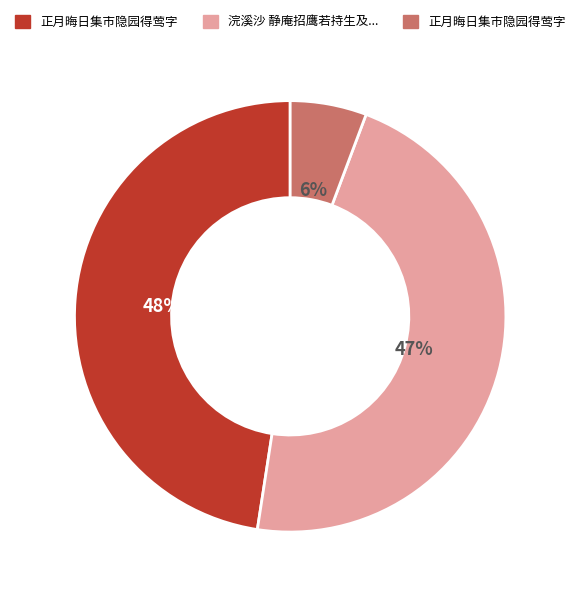

To the nearest percent, what is the difference between the largest and smallest slice percentages?

42%